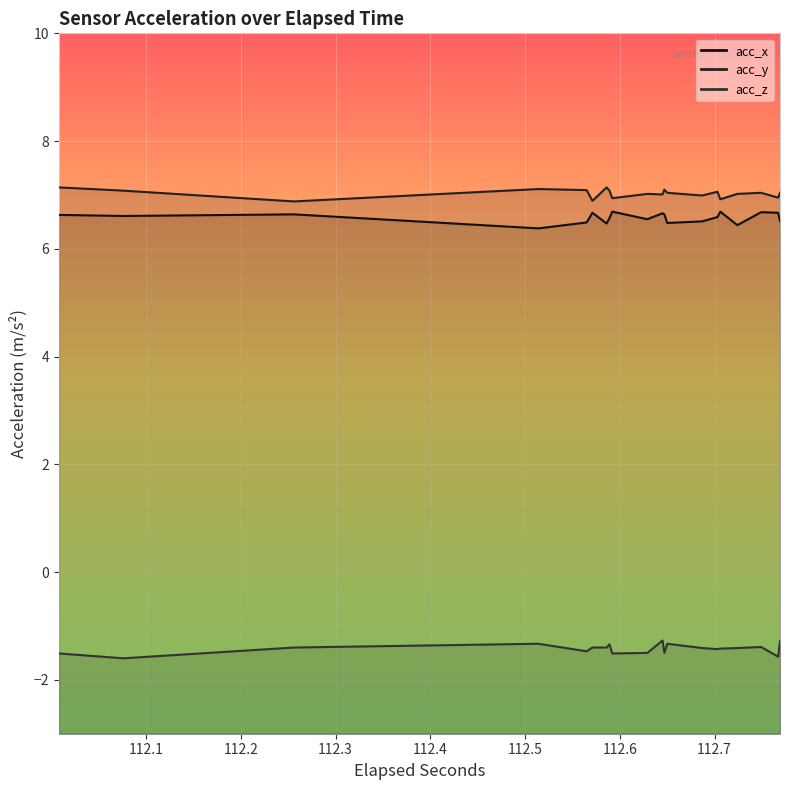

True or false: acc_y and acc_z intersect in this chart.

False